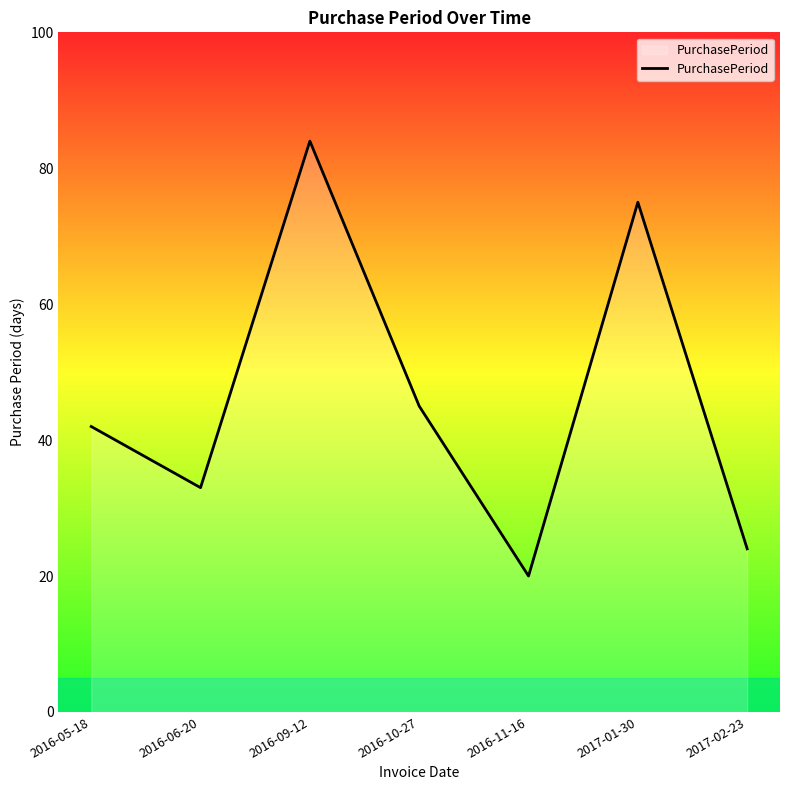

Reading left to right, list all the values displayed in this chart.

2016-05-18=42	2016-06-20=33	2016-09-12=84	2016-10-27=45	2016-11-16=20	2017-01-30=75	2017-02-23=24